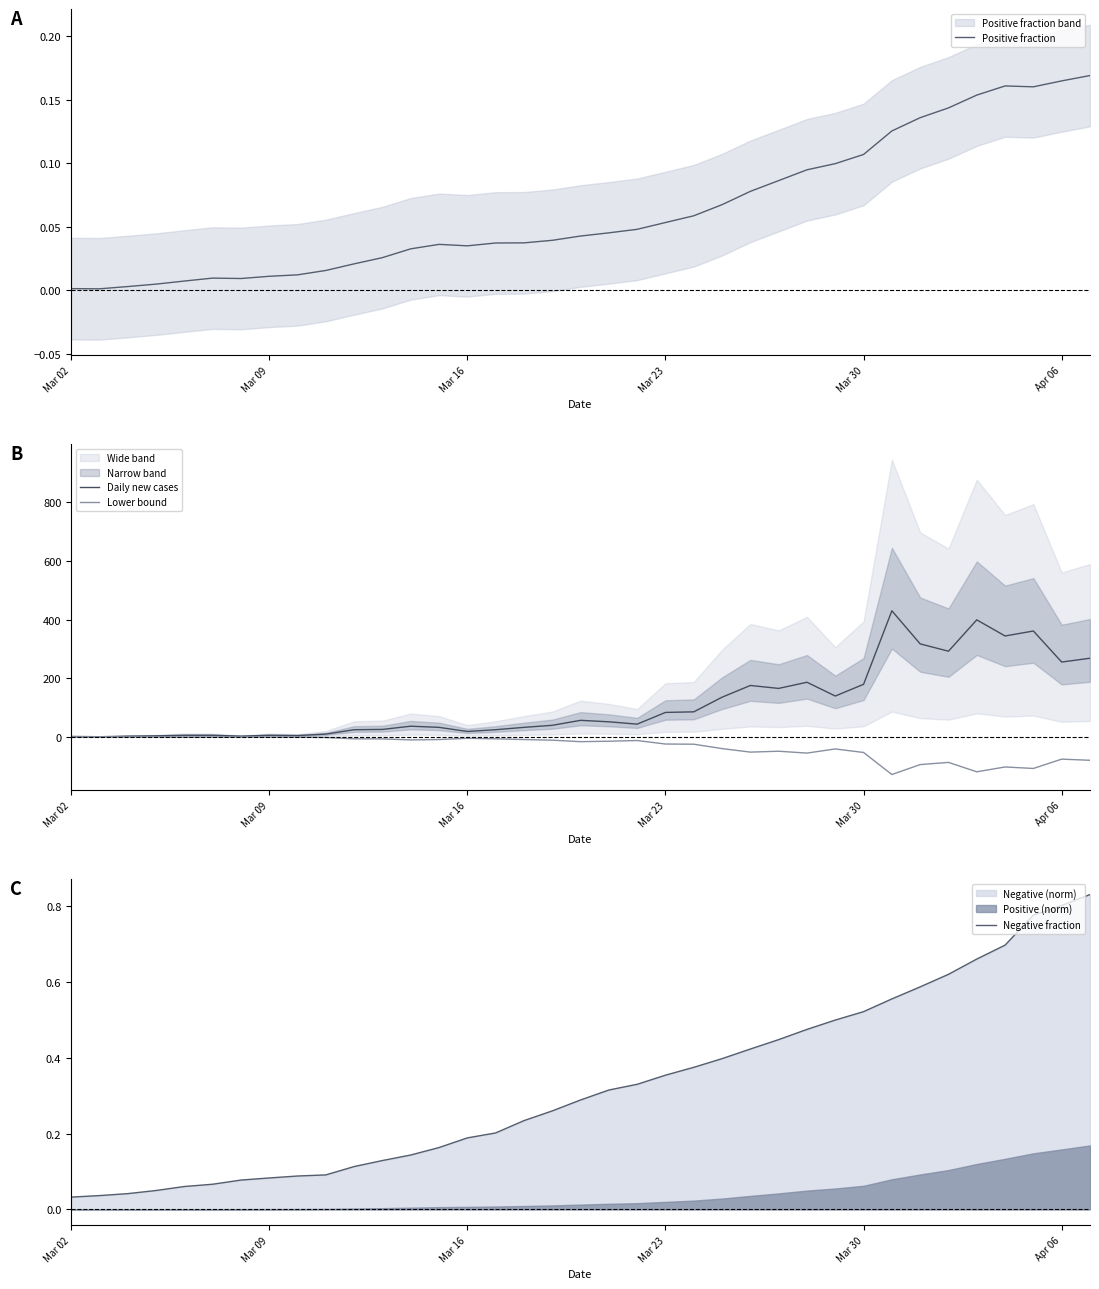

What is the difference between the second highest and second lowest values in the Lower bound series?

119.4